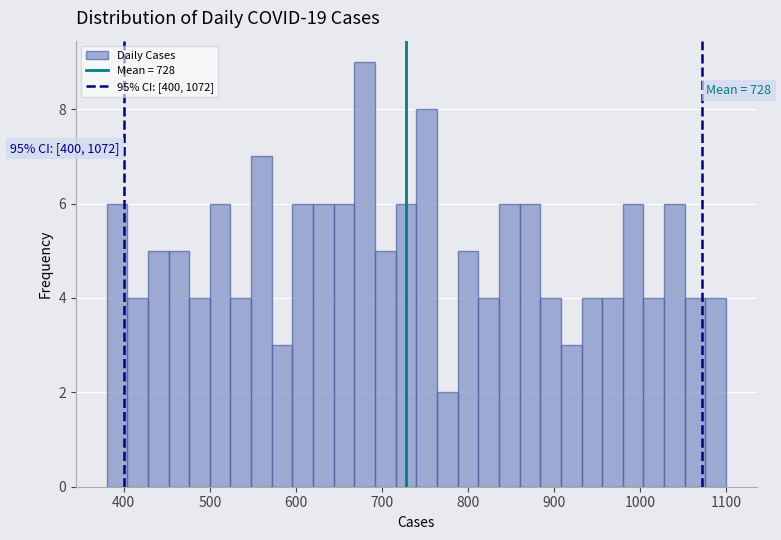

Read against the x-axis, roughly where is the centre of the tallest bar?

680